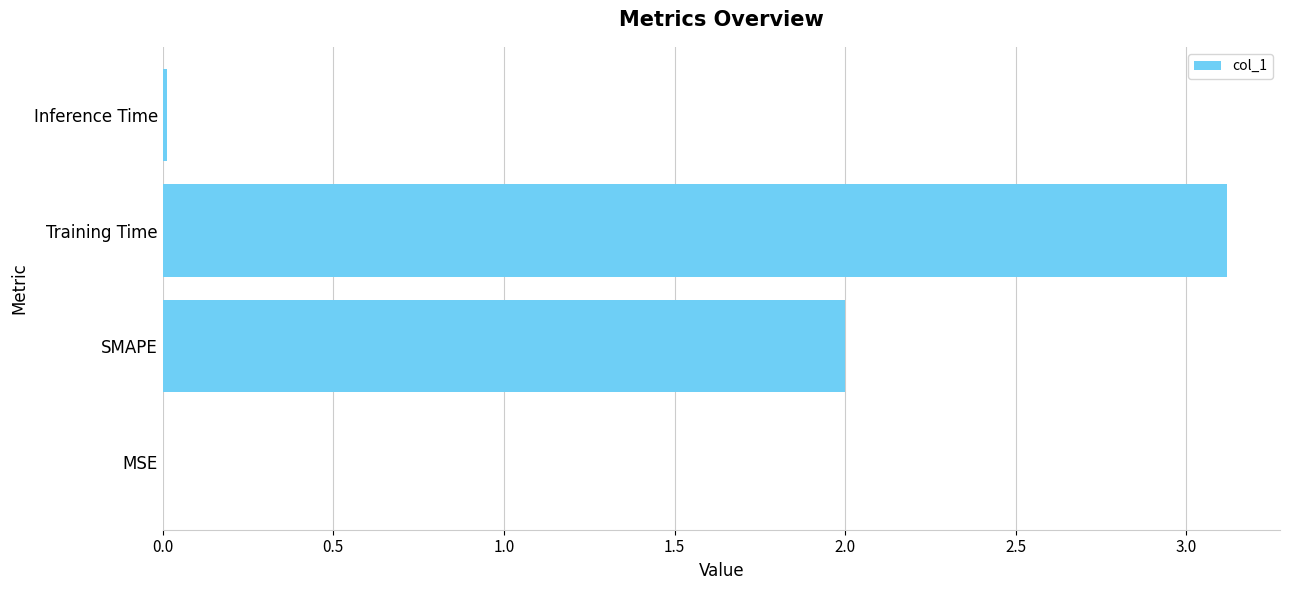

What is the greatest value displayed?

3.1